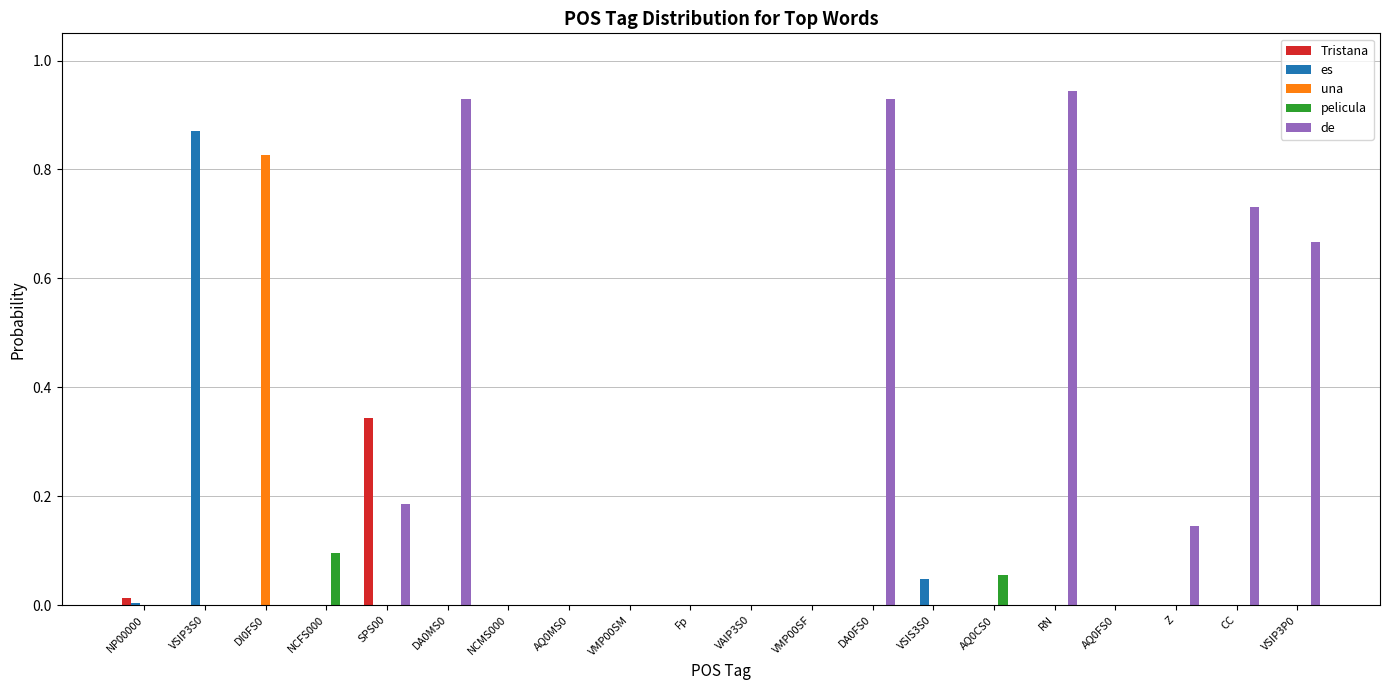

Between VSIP3S0 and AQ0CS0, which series saw the biggest shift?

es